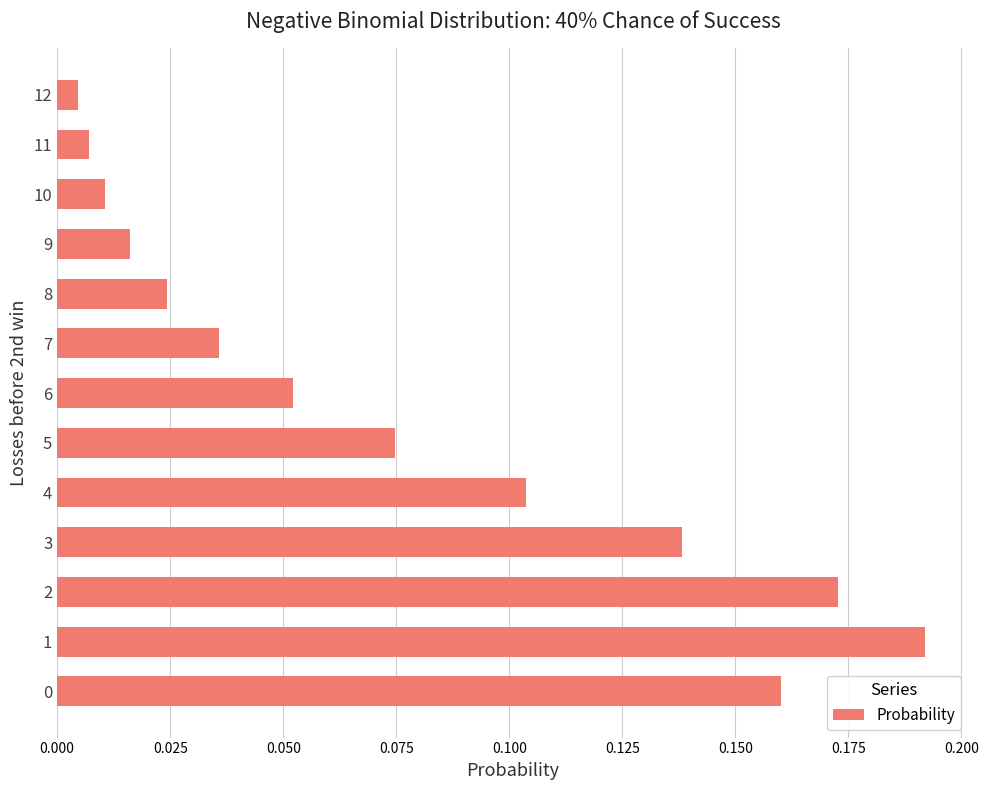

True or false: the data shows 0.0 at 6.

False